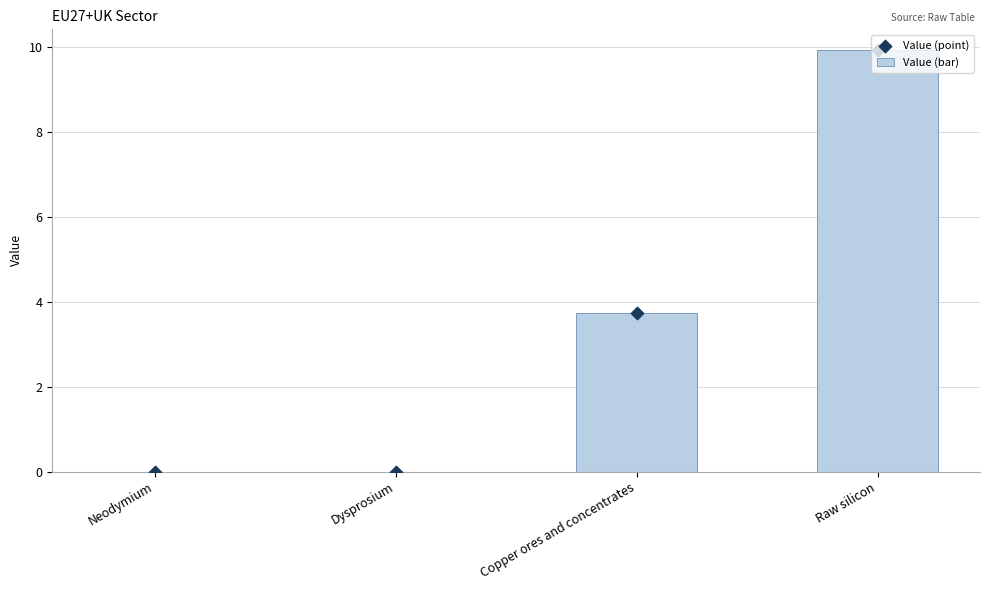

What are all the series names shown in the legend?

Value (bar), Value (point)